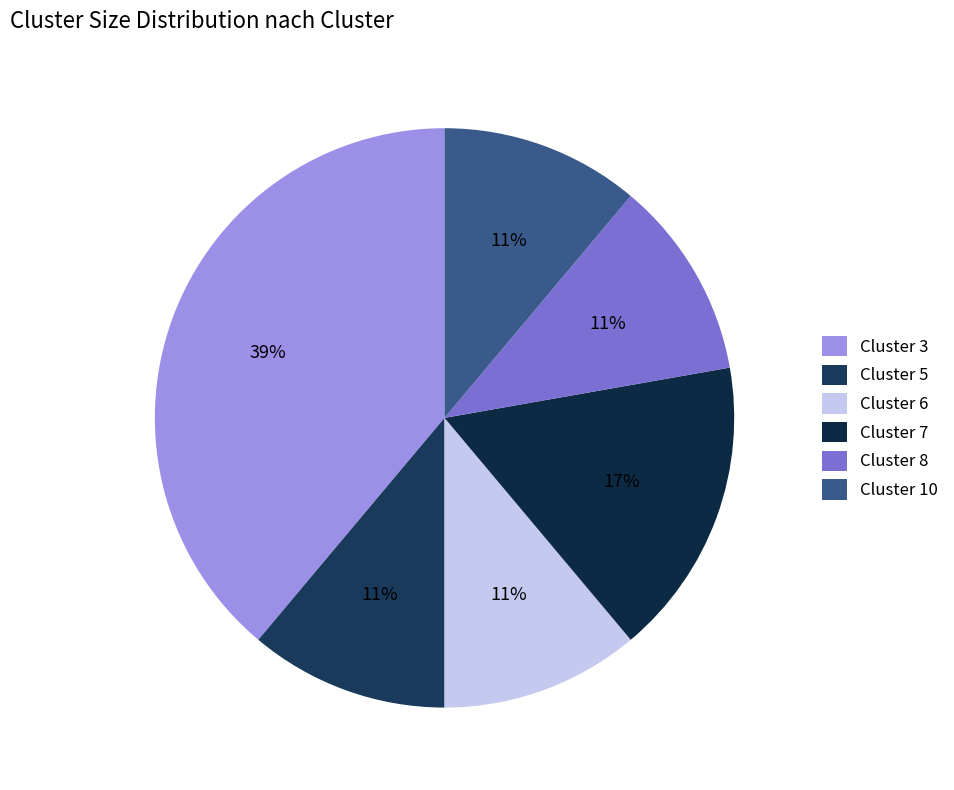

Does any single category account for the majority?

No